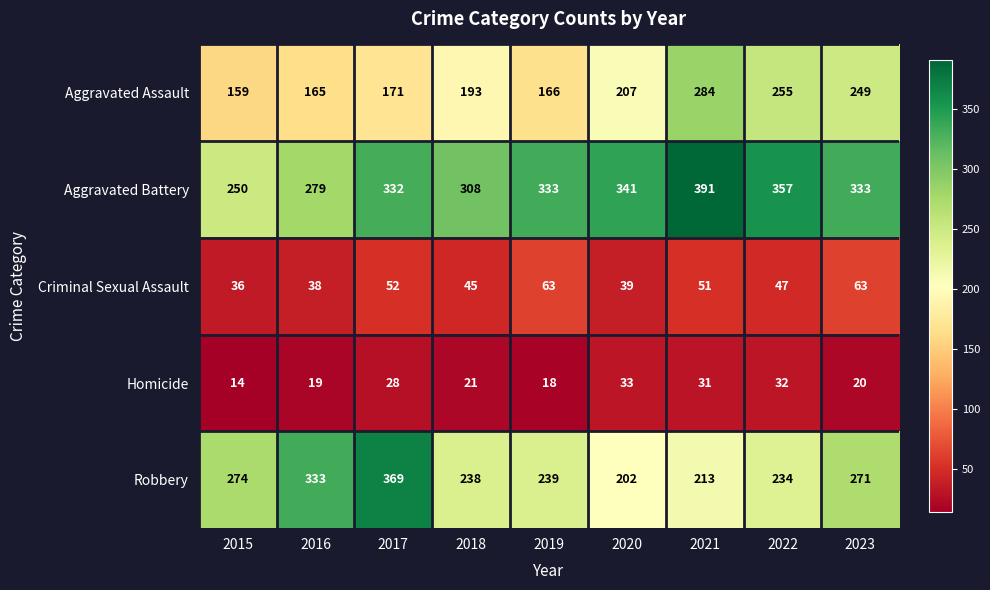

The value of Aggravated Battery at 2019 is 534. True or false?

False